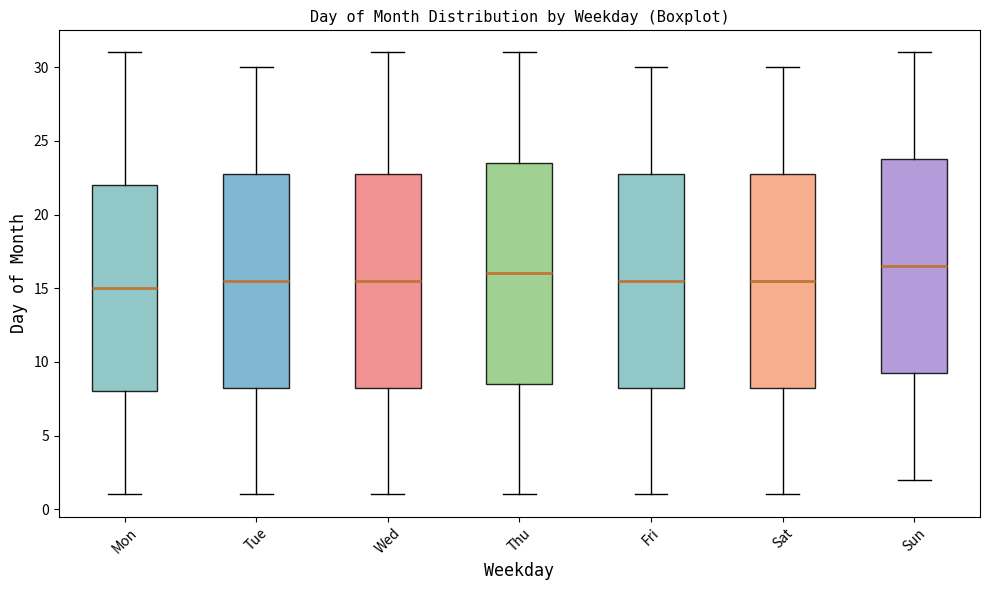

Reading left to right, transcribe this box plot: for each box, give where its median line is, the range the box spans, and where its two whiskers end, as read against the y-axis. The values are not printed on the chart, so give them approximately, as read against the axis.

Mon: median 15.0, box 8.0 to 22.0, whiskers 1.0 to 31.0
Tue: median 15.5, box 8.5 to 23.0, whiskers 1.0 to 30.0
Wed: median 15.5, box 8.5 to 23.0, whiskers 1.0 to 31.0
Thu: median 16.0, box 8.5 to 23.5, whiskers 1.0 to 31.0
Fri: median 15.5, box 8.5 to 23.0, whiskers 1.0 to 30.0
Sat: median 15.5, box 8.5 to 23.0, whiskers 1.0 to 30.0
Sun: median 16.5, box 9.5 to 24.0, whiskers 2.0 to 31.0